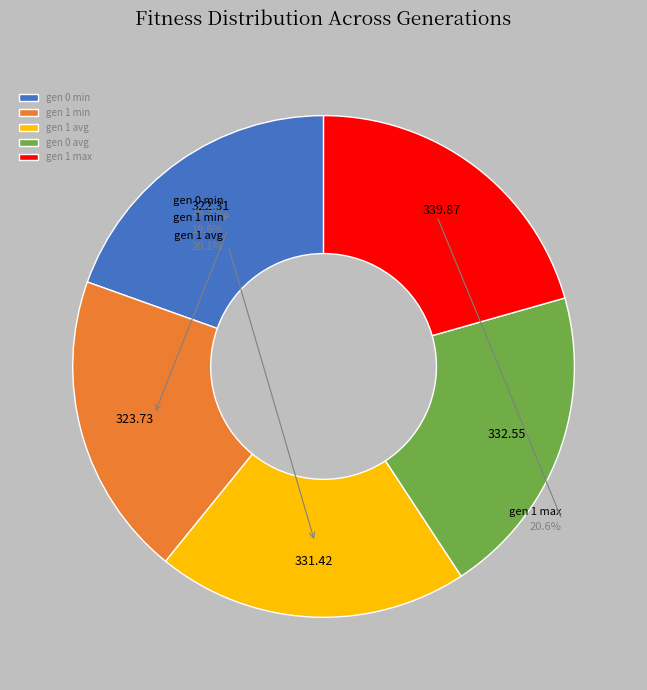

Rank the categories by value from lowest to highest.

gen 0 min, gen 1 min, gen 1 avg, gen 0 avg, gen 1 max